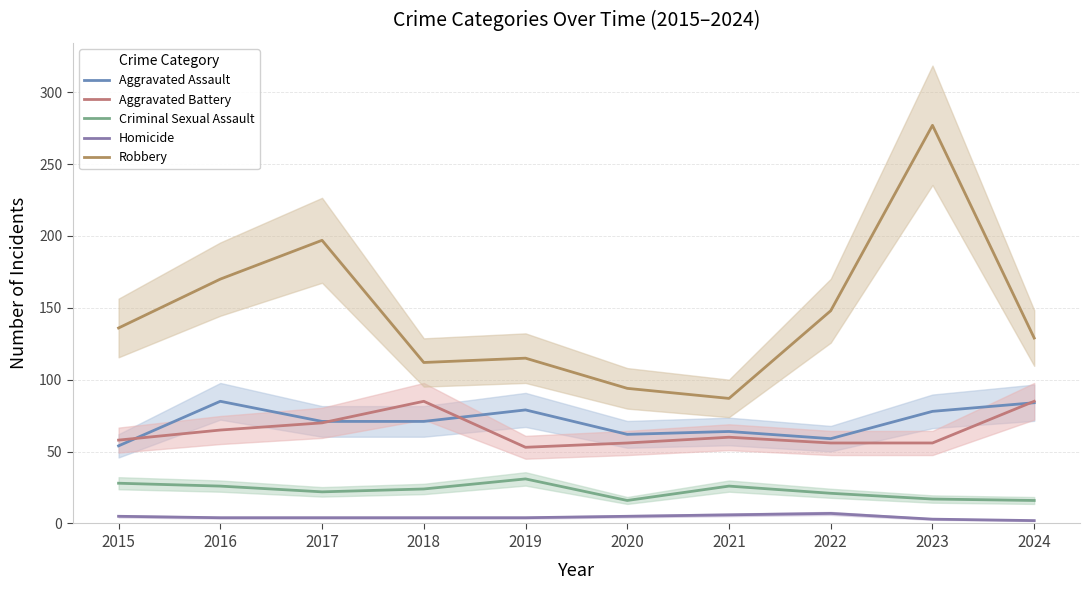

Is it true that Homicide equals 4 at 2019?

True